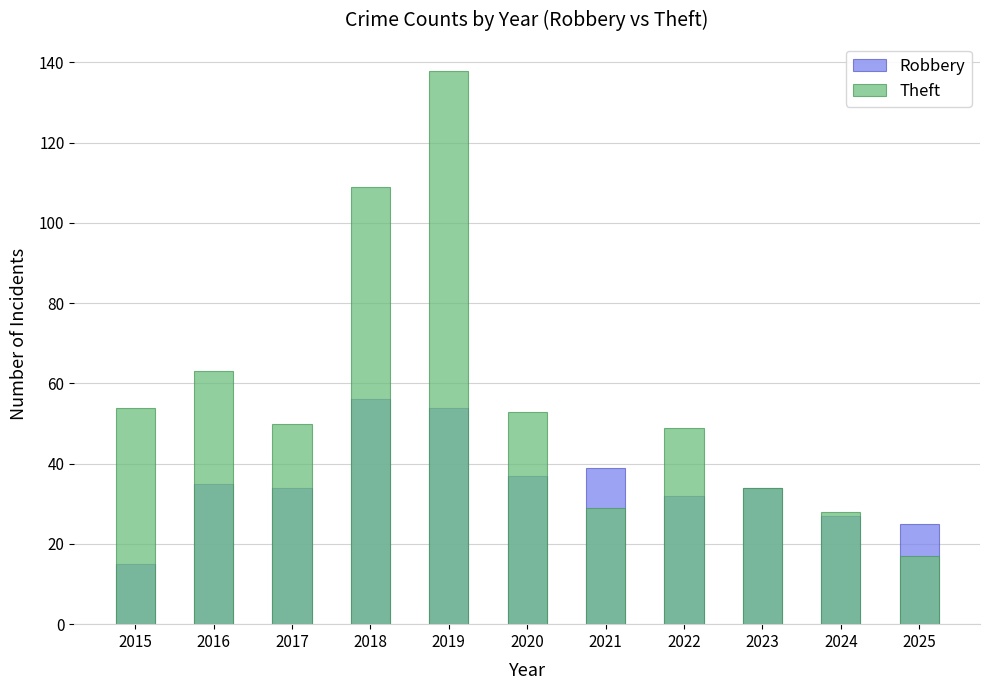

Rank the series by their maximum value, from highest to lowest.

Theft, Robbery